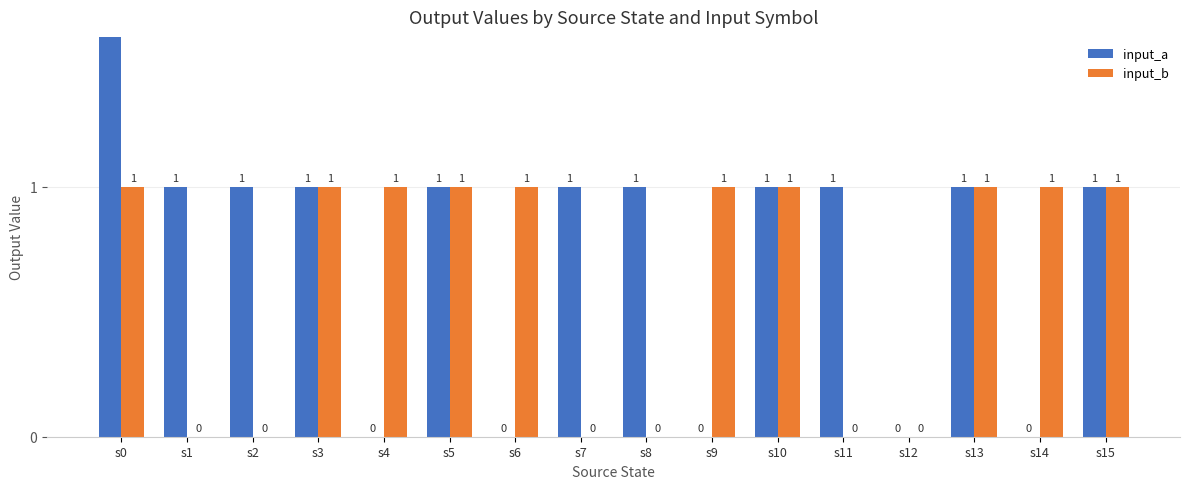

What is the spread (max minus min) of values at s9?

1